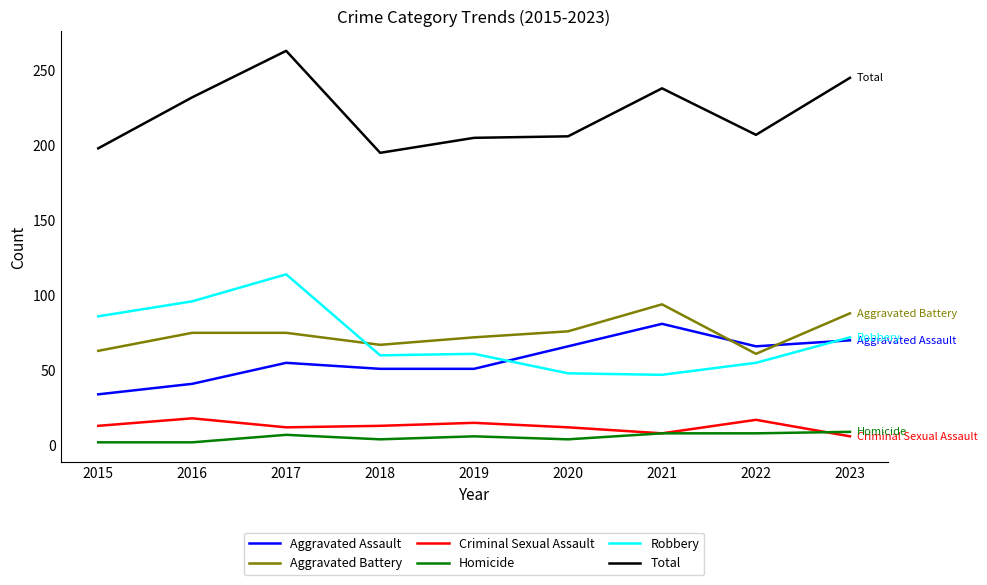

Where is Aggravated Assault nearest to the value 57?

2017